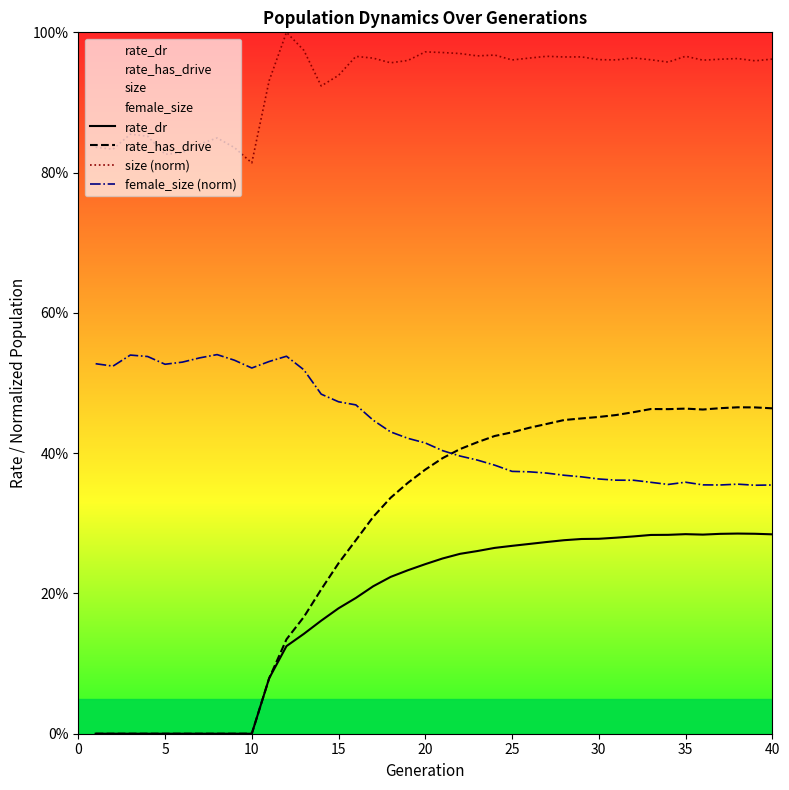

True or false: rate_dr and female_size (norm) cross at least once.

False